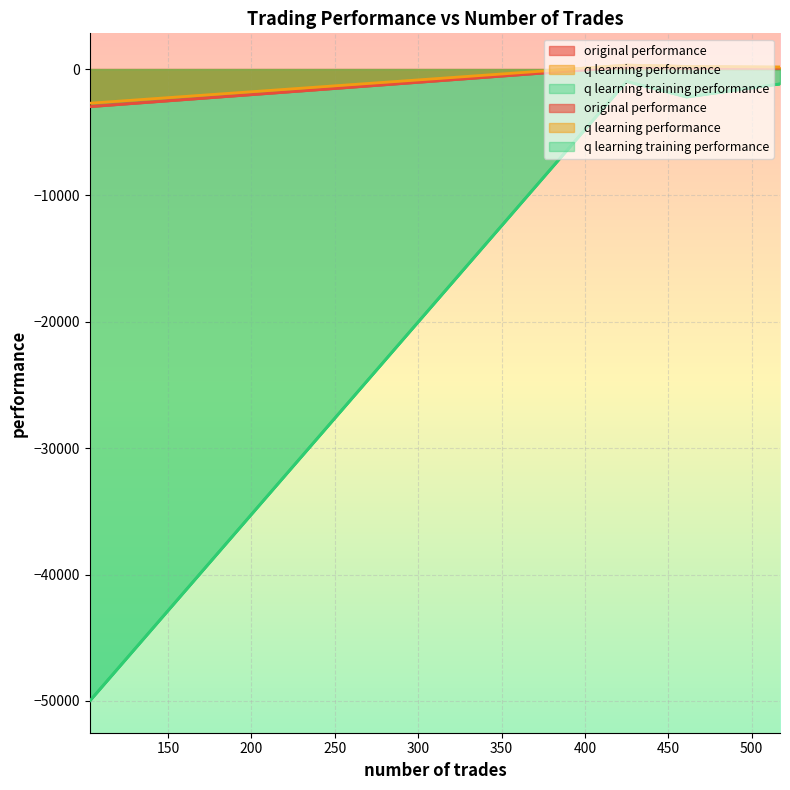

Rank the series at 461 from highest to lowest value.

q learning performance, original performance, q learning training performance